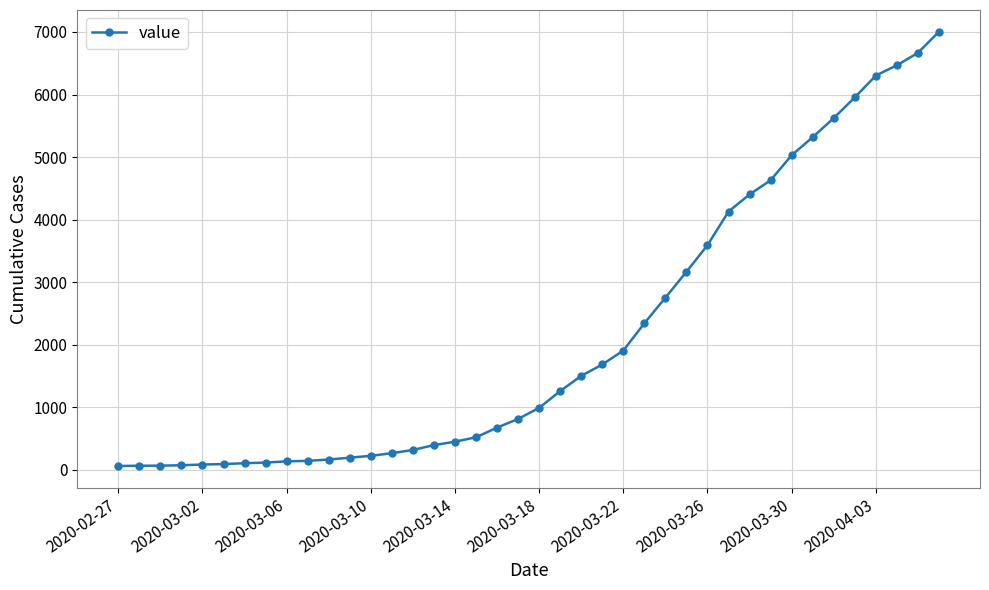

What is the difference between the maximum and minimum values?

6940